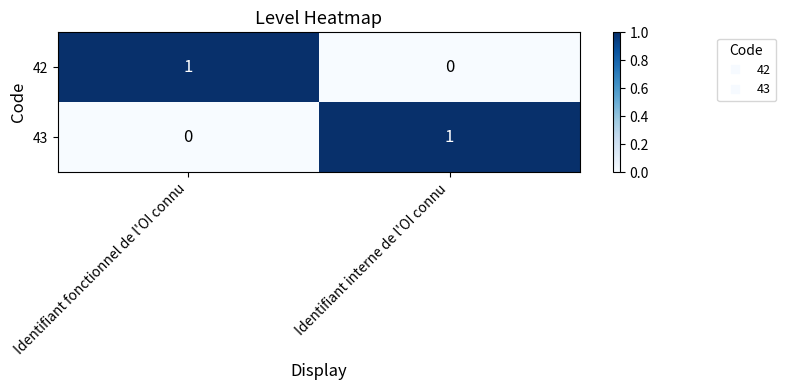

The 43 series shows 1 at Identifiant interne de l'OI connu. True or false?

True